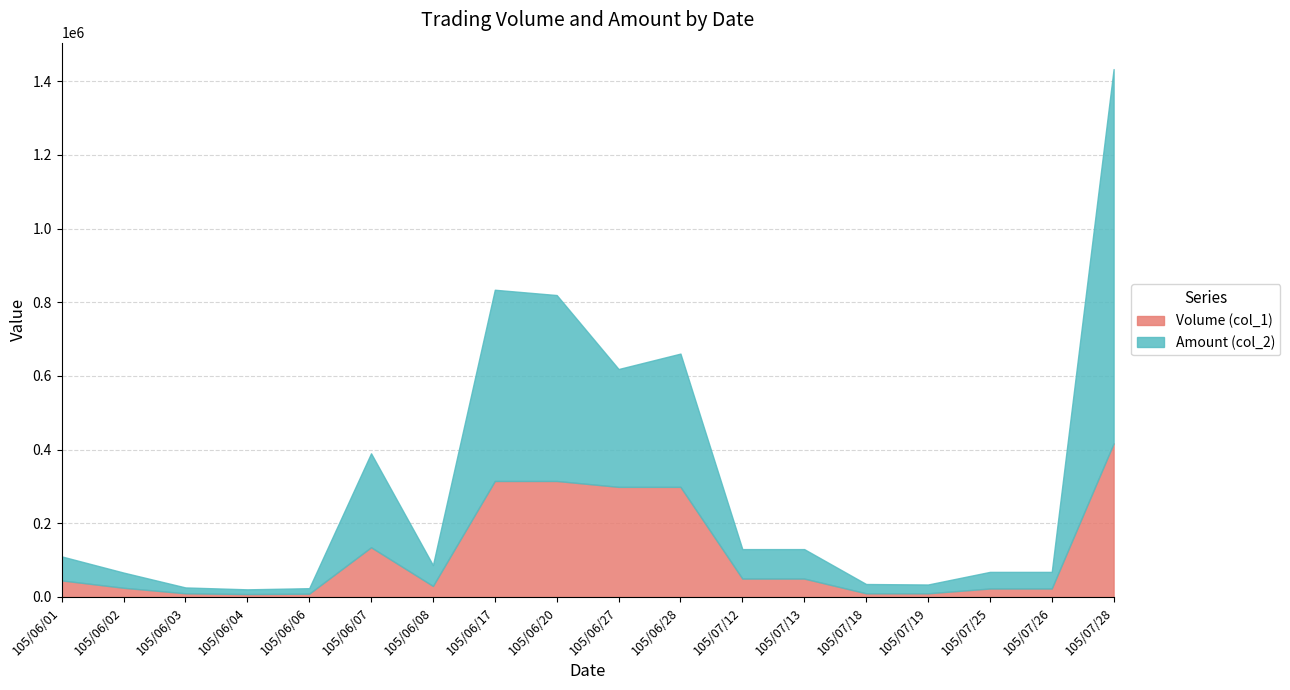

Between 105/06/01 and 105/06/08, which is larger?

105/06/01